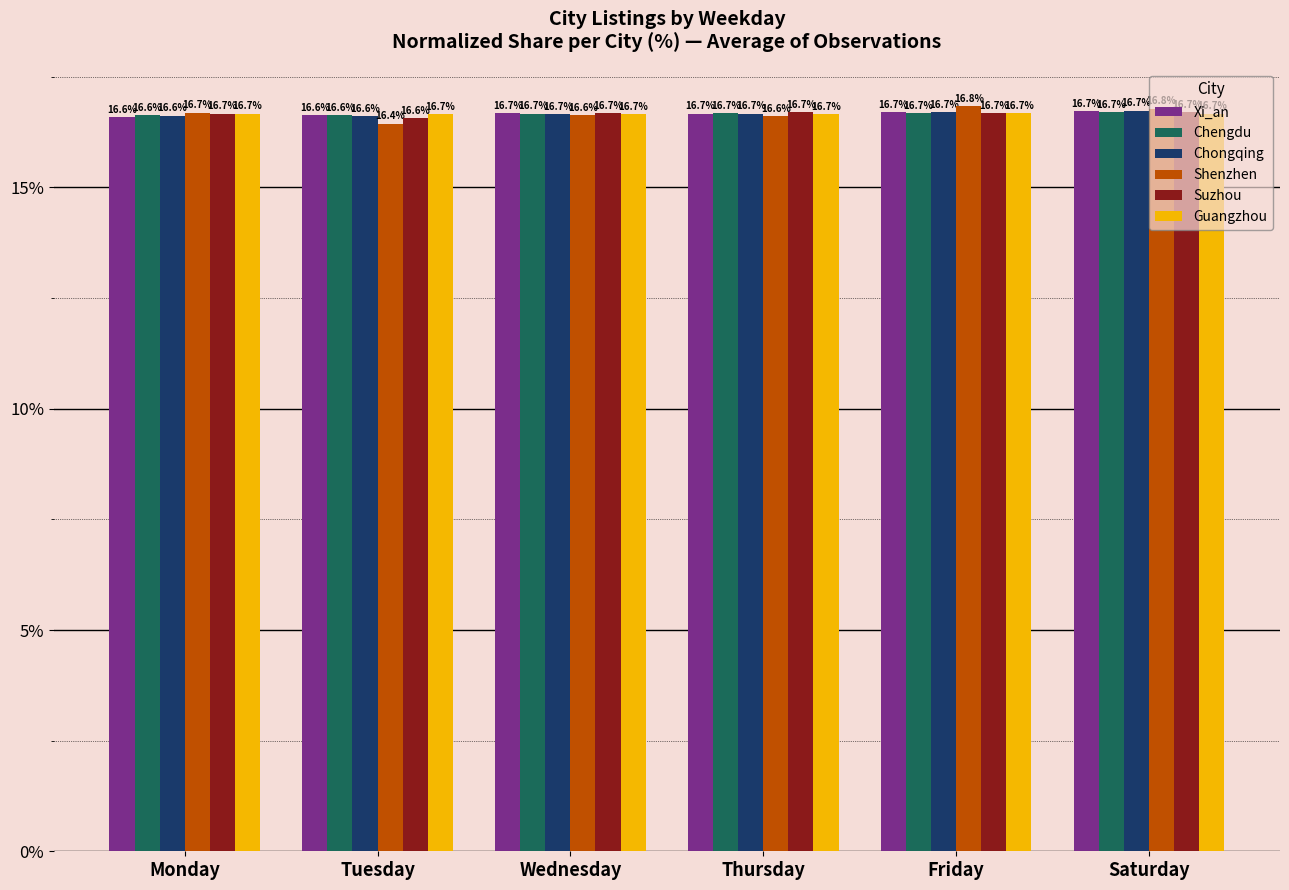

What is the difference between the second highest and second lowest values in the Chongqing series?

0.1